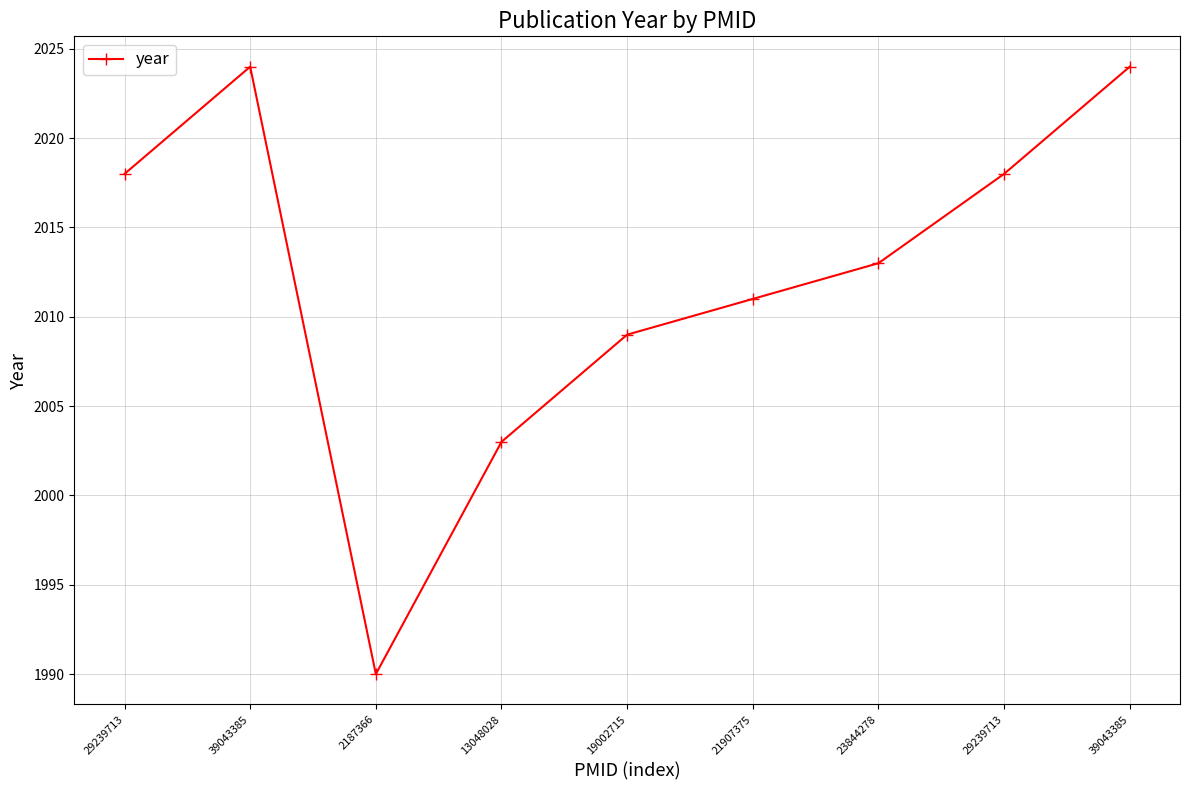

Count the number of data series in this chart.

1